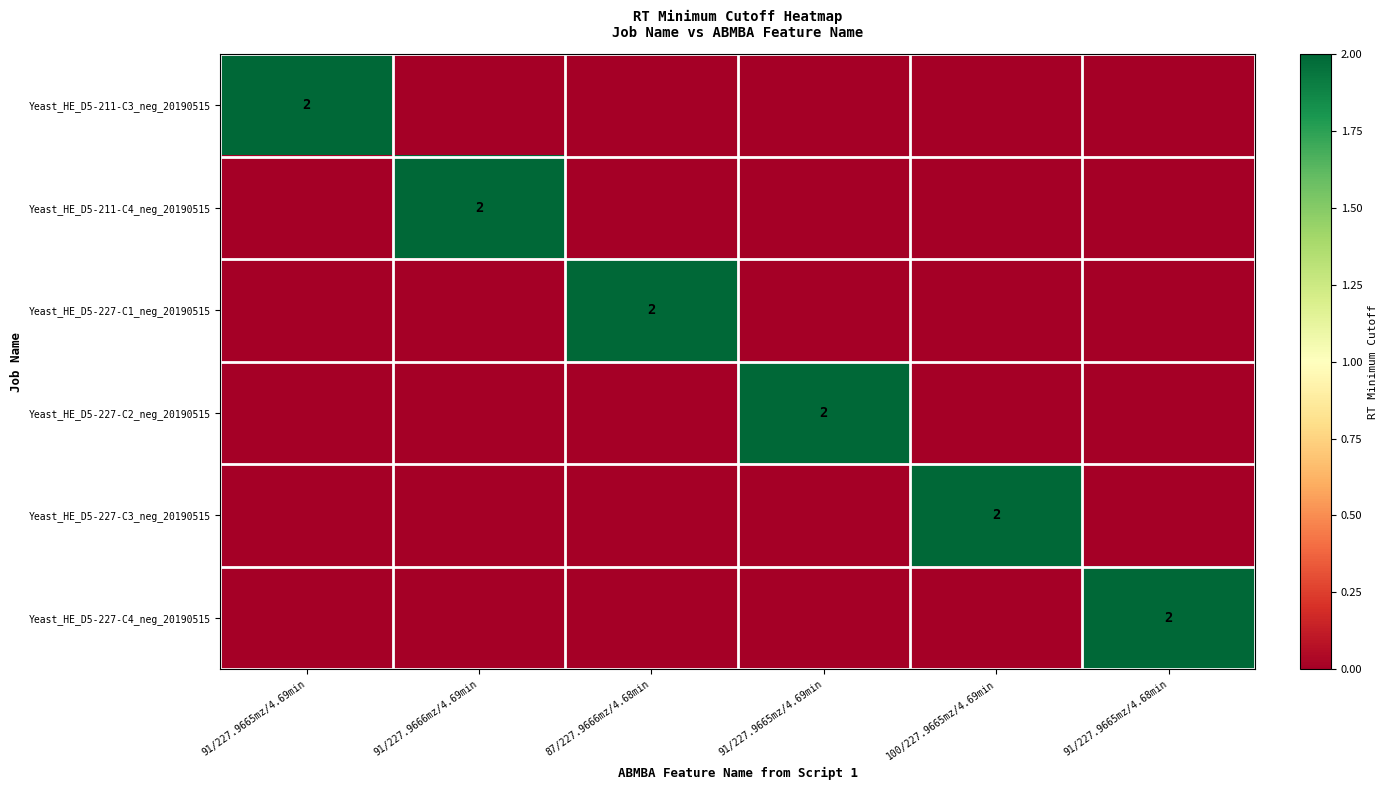

Which series has the widest spread of values?

Yeast_HE_D5-211-C3_neg_20190515